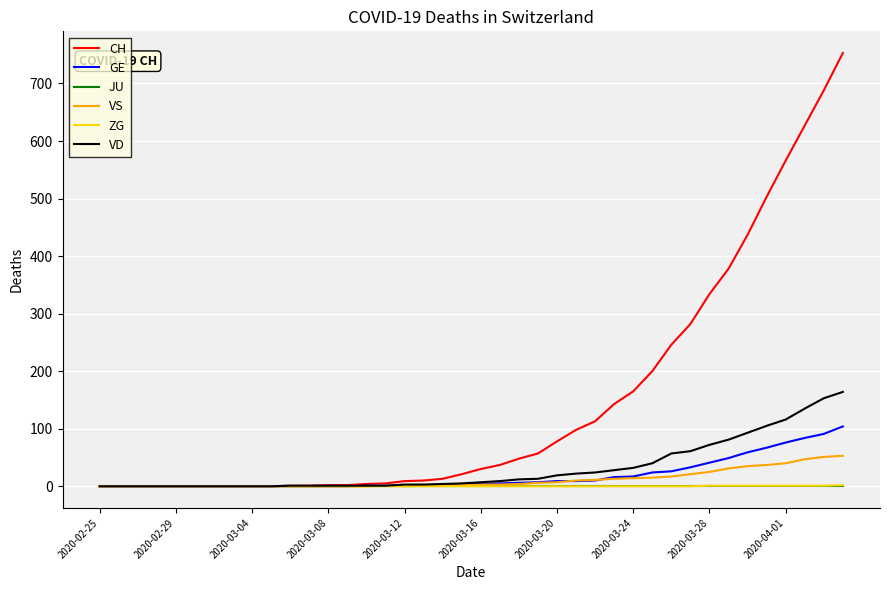

Which series has the largest total across all categories?

CH